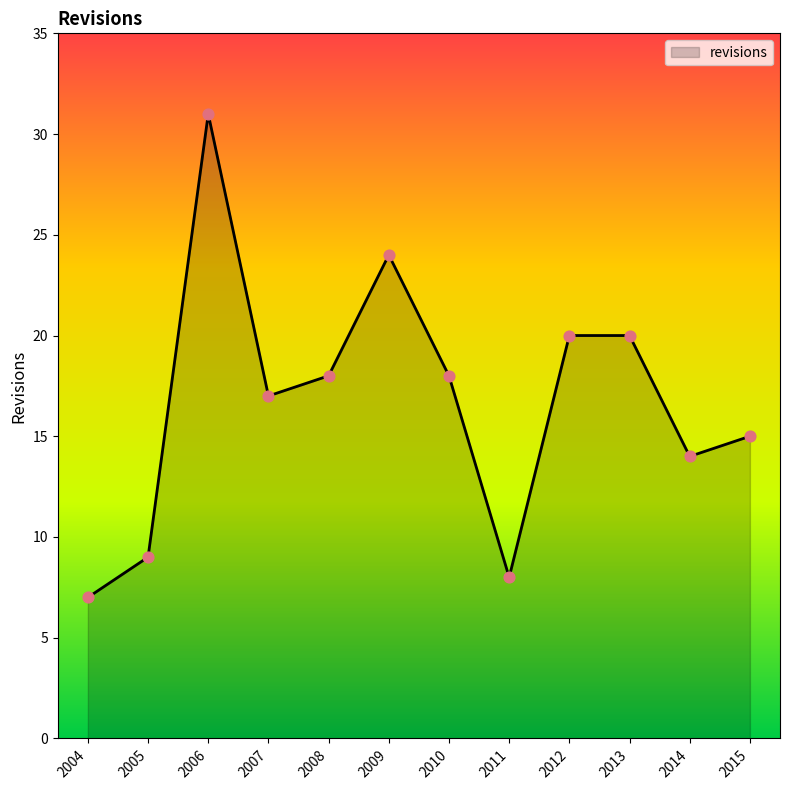

What is the change in value from 2004 to 2015?

+8